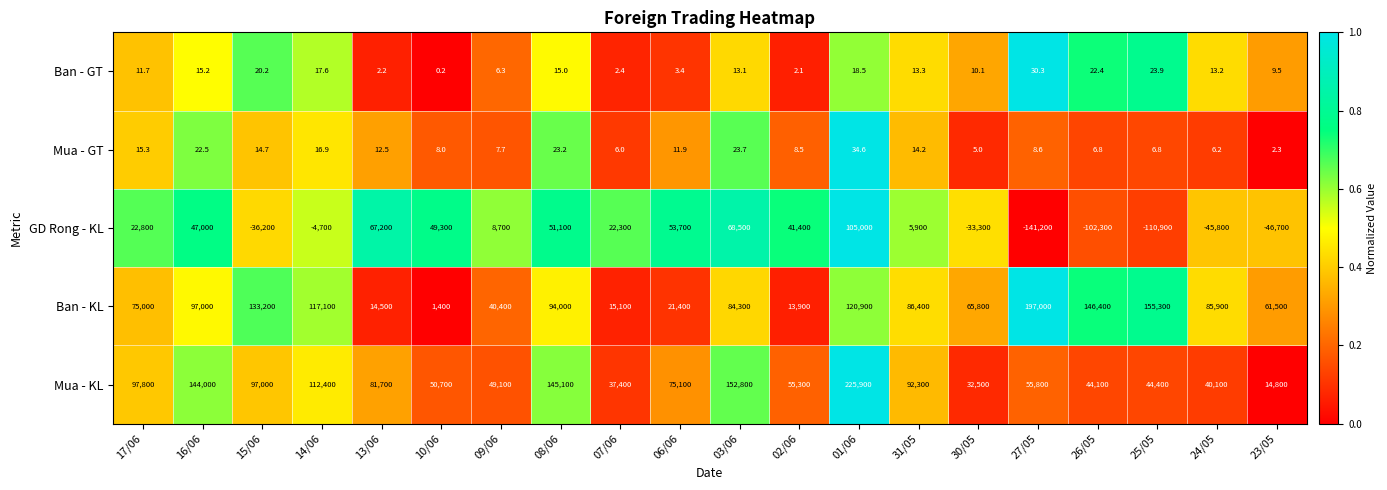

The Ban - GT series shows 7.7 at 14/06. True or false?

False